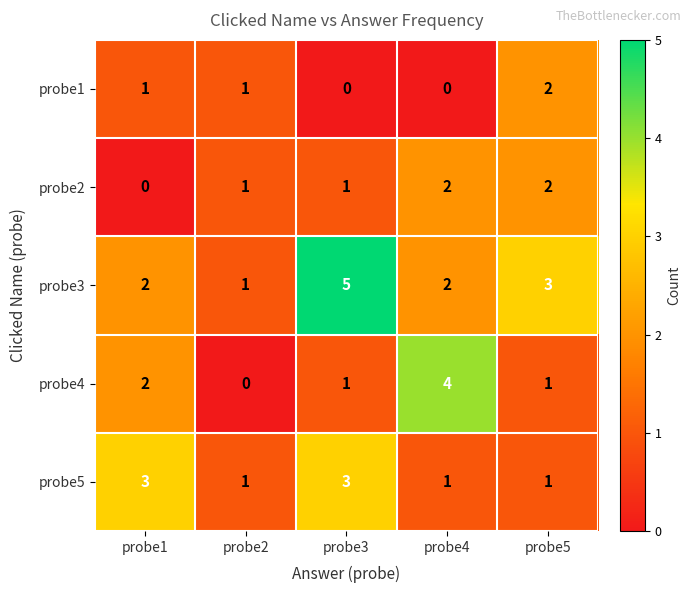

What is the greatest value displayed?

5